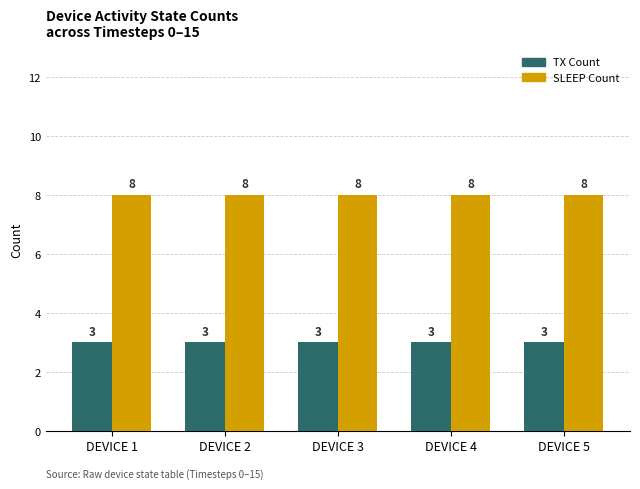

At how many categories does at least one series exceed 7?

5